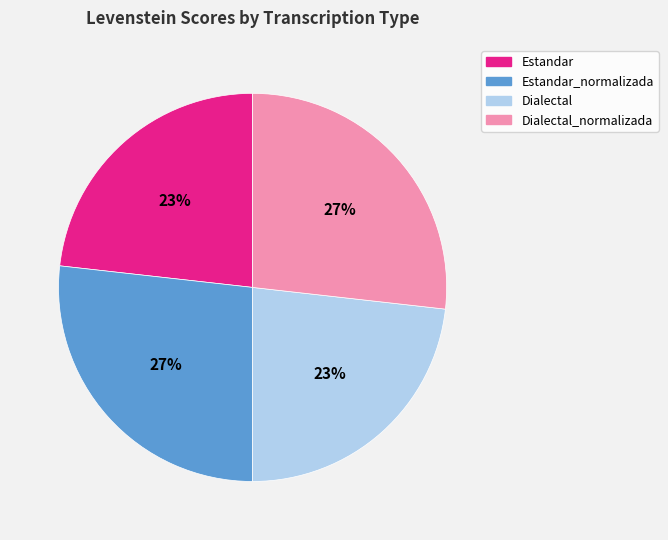

Is there a majority slice in this chart?

No